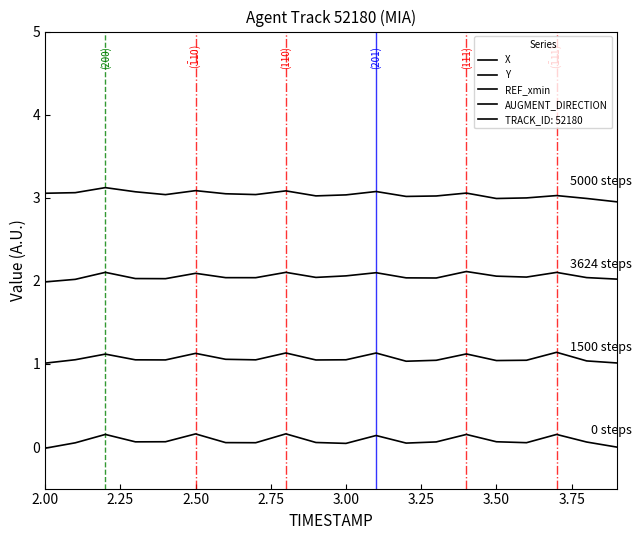

Is this an area chart (filled region under the line)?

No